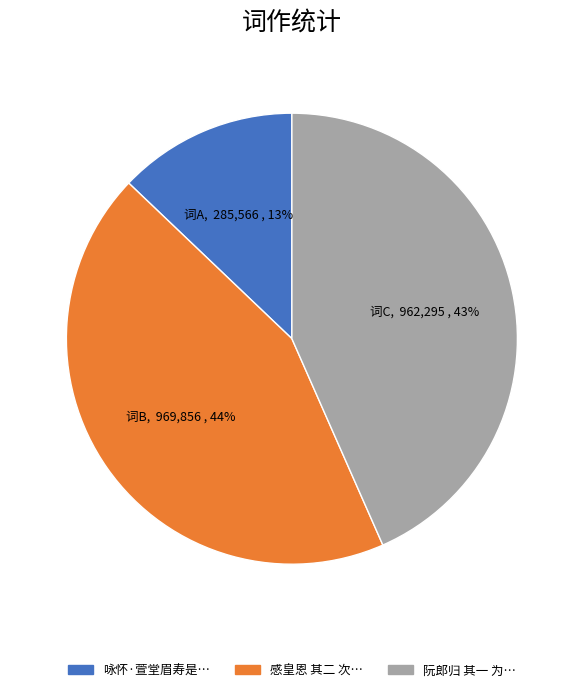

Is there any slice that represents more than half of the pie?

No